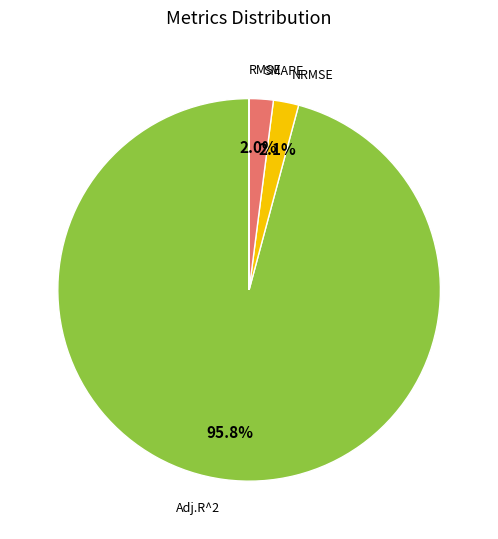

To the nearest percent, what portion does Adj.R^2 represent?

96%